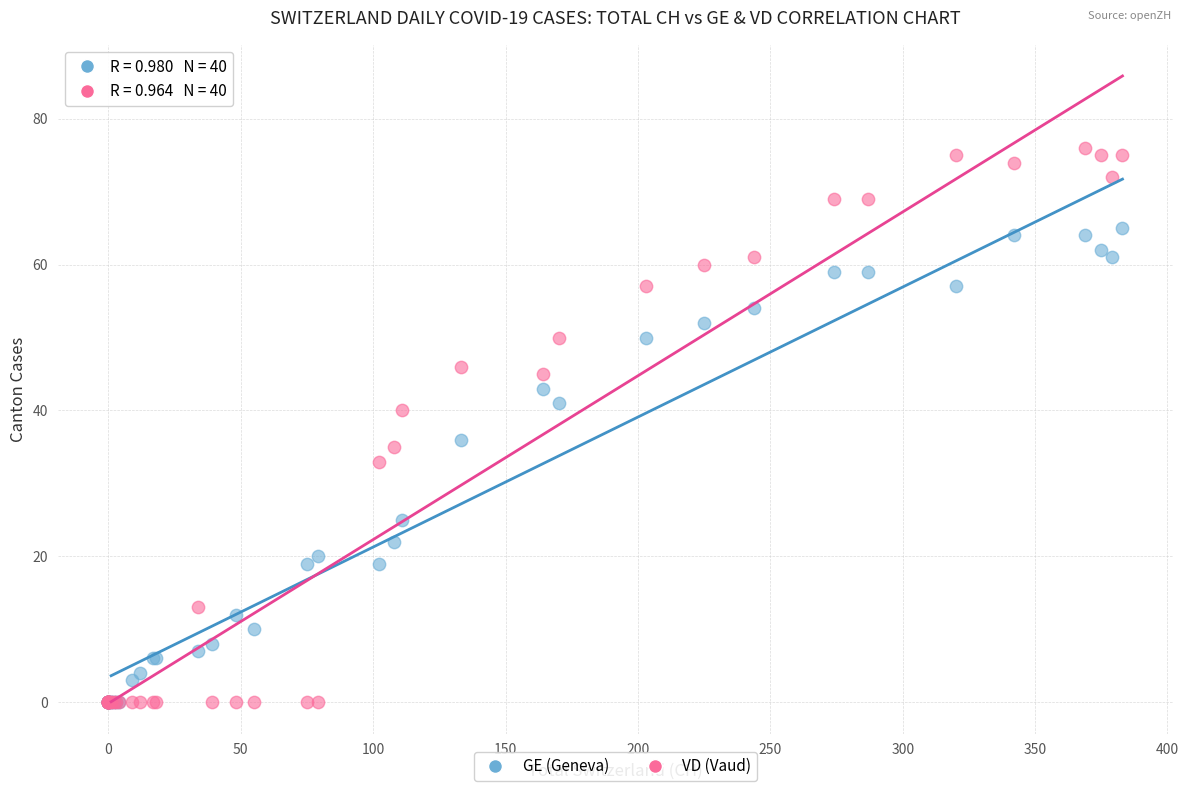

Which series has the largest Y range (max minus min)?

VD (Vaud)